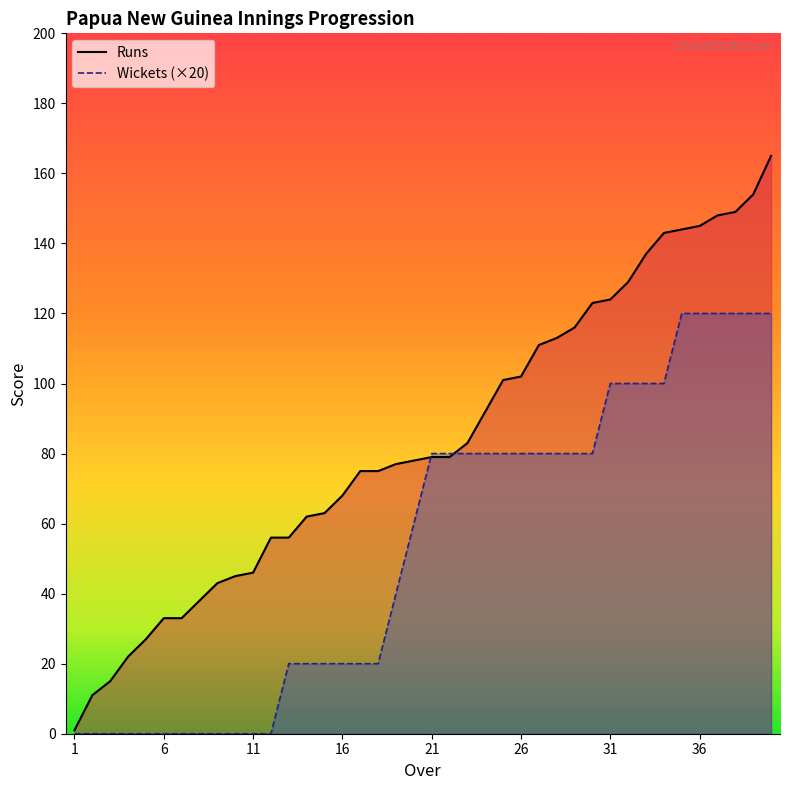

How many times do wickets and runs cross each other?

2